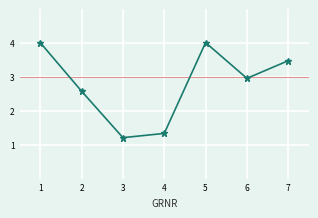

Reading left to right, transcribe all the data shown in this chart.

4.0	2.6	1.2	1.3	4.0	3.0	3.5